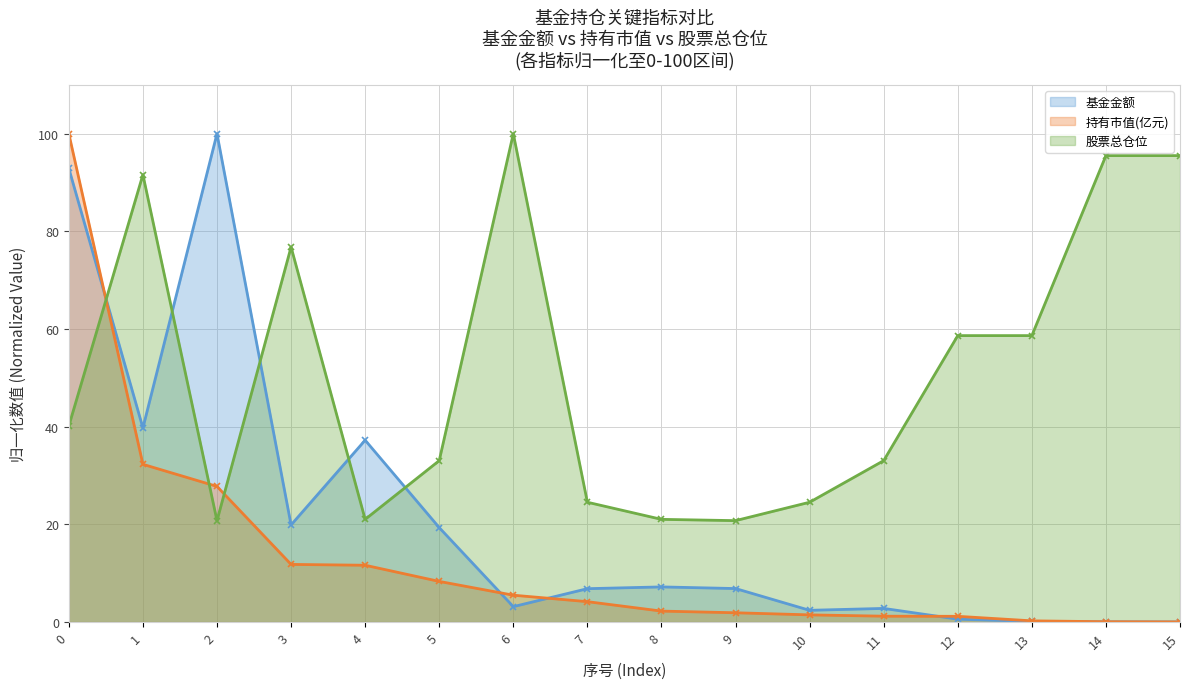

How many values in the 股票总仓位 series exceed 40?

8